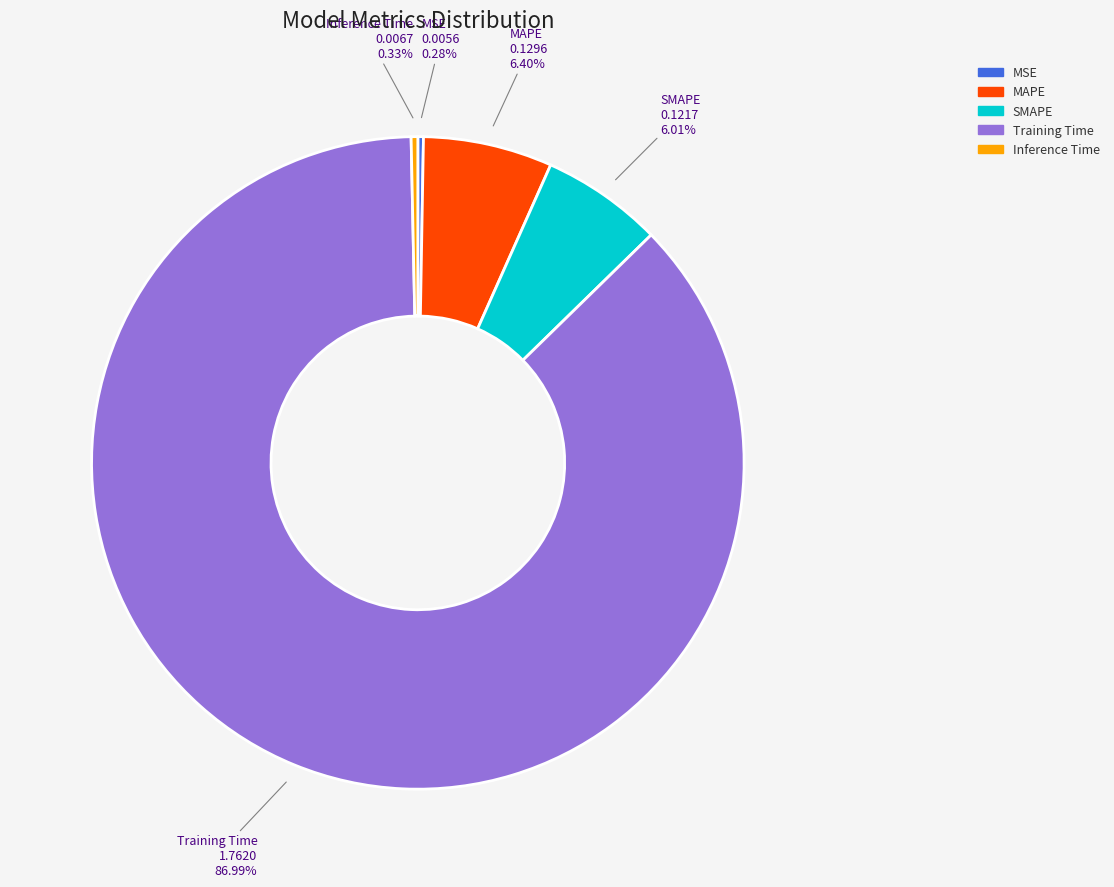

What is the majority slice?

Training Time